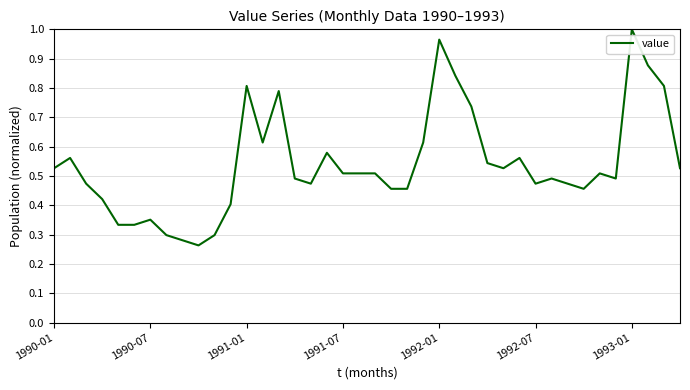

At which category does the chart reach its peak across all series?

1993-01